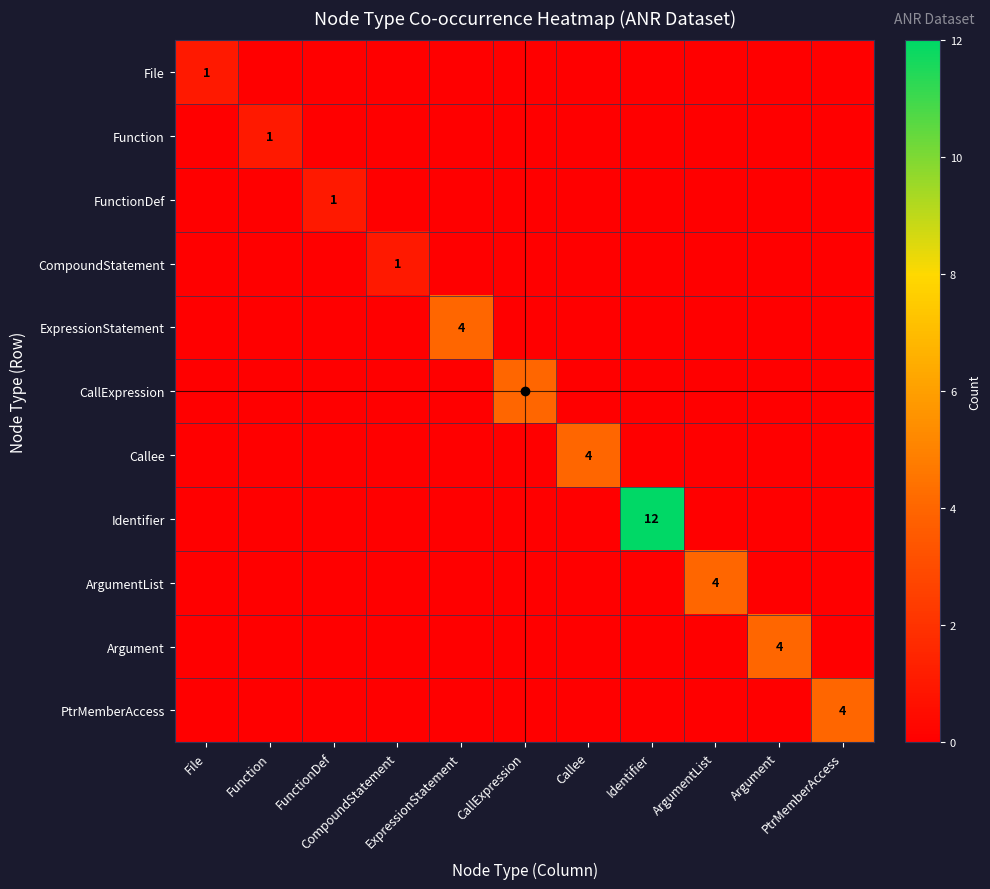

List the series in order of their peak value, highest first.

Identifier, ExpressionStatement, CallExpression, Callee, ArgumentList, Argument, PtrMemberAccess, File, Function, FunctionDef, CompoundStatement